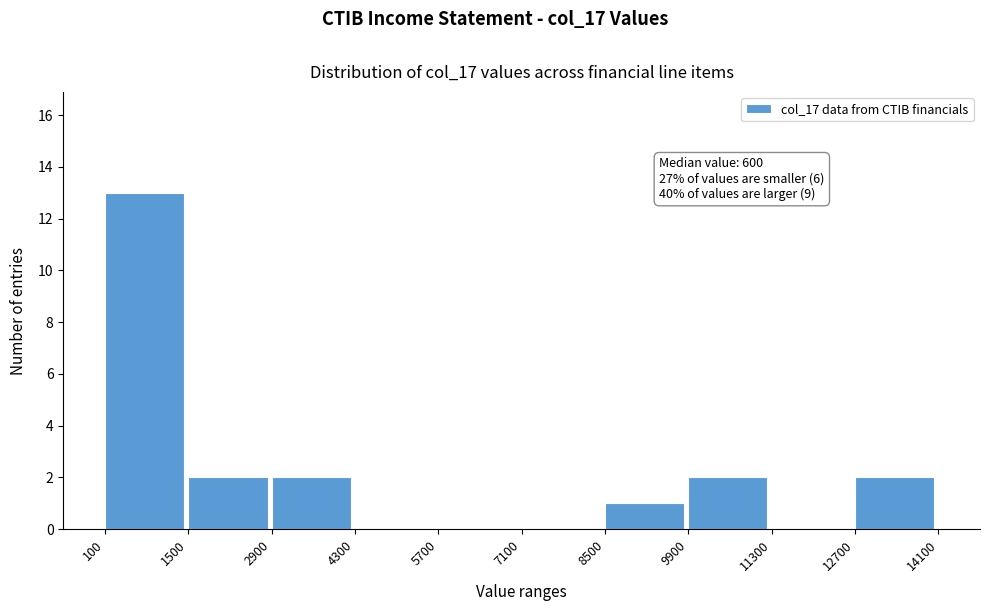

Over which range of the x-axis is the bar tallest?

100 to 1500